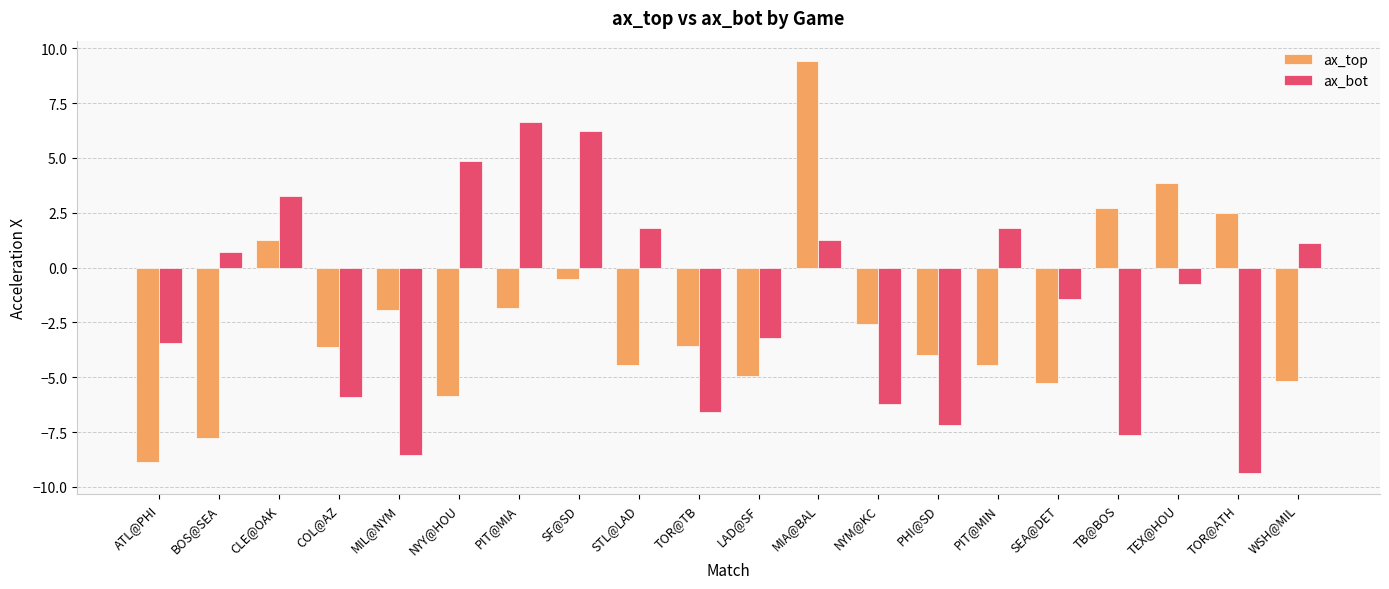

Which category has the highest value in the ax_bot series?

PIT@MIA